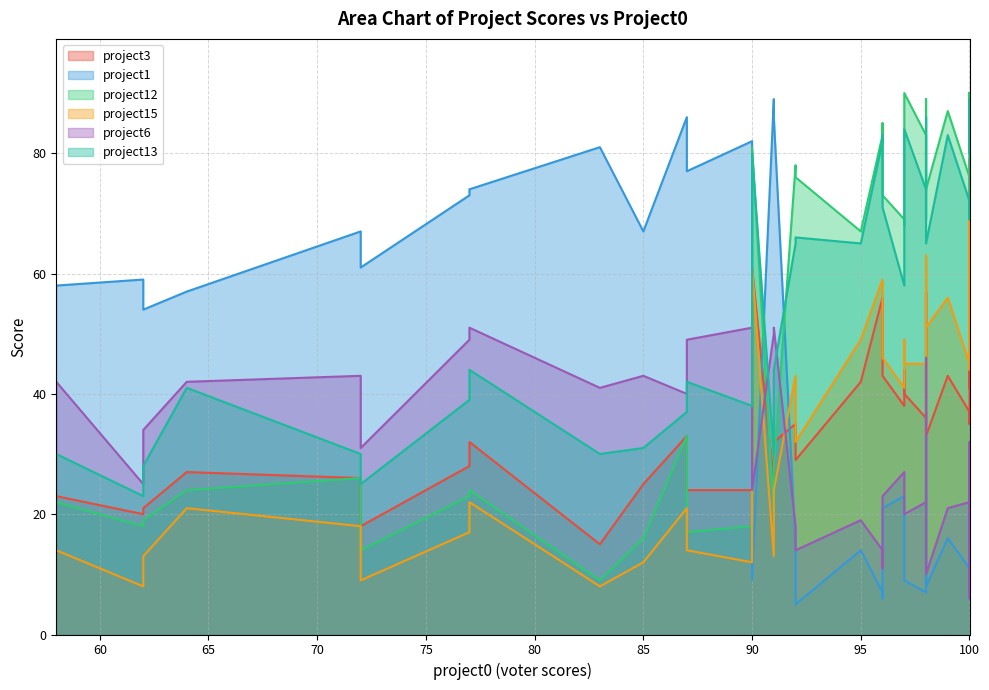

Does the chart have visible grid lines?

Yes